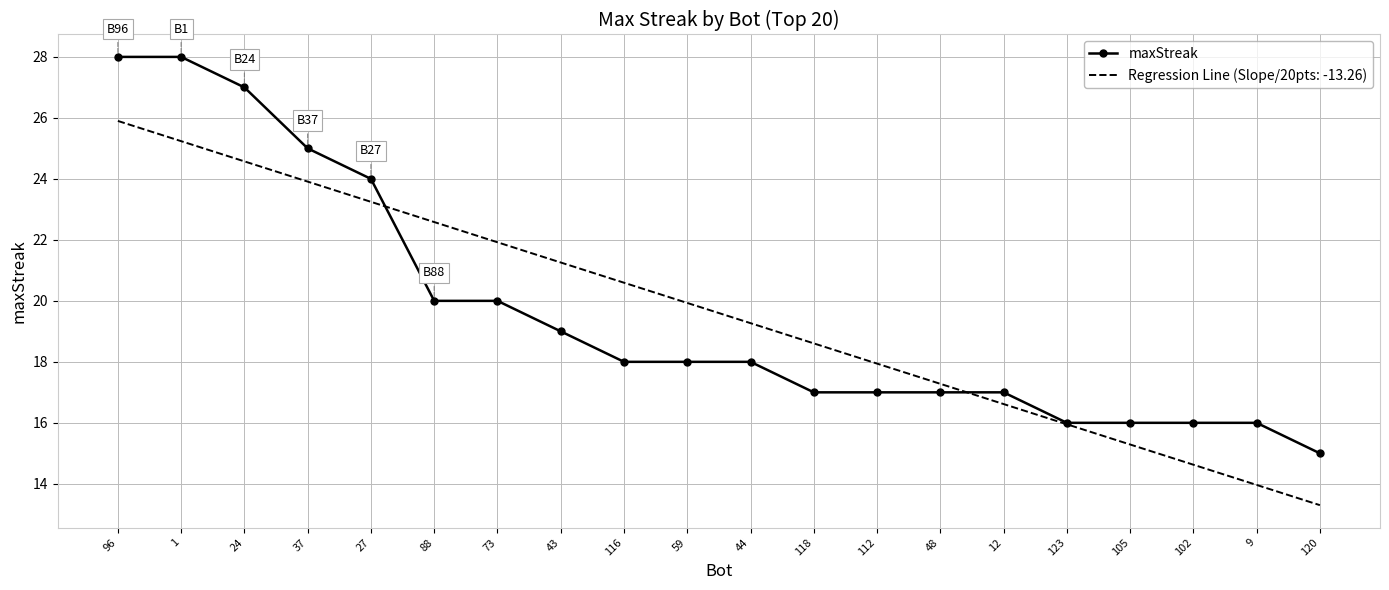

What is the maximum value for Regression Line (Slope/20pts: -13.26)?

25.9